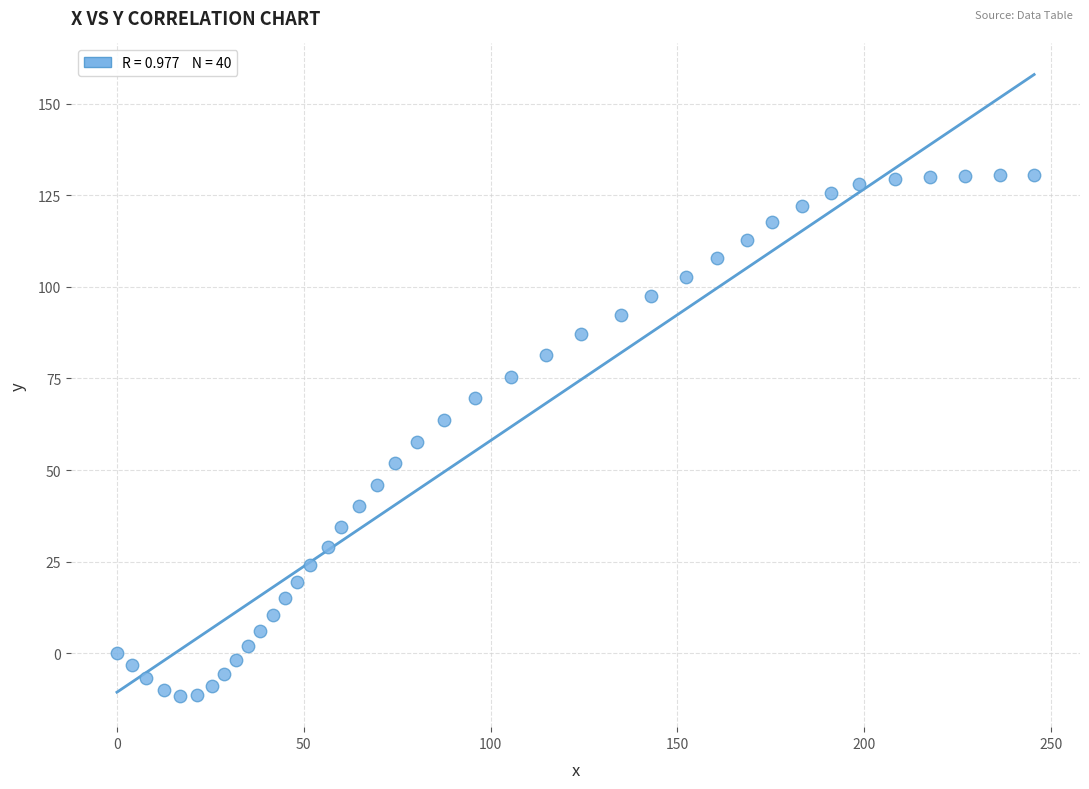

What is the range of Y values (max minus min)?

142.1